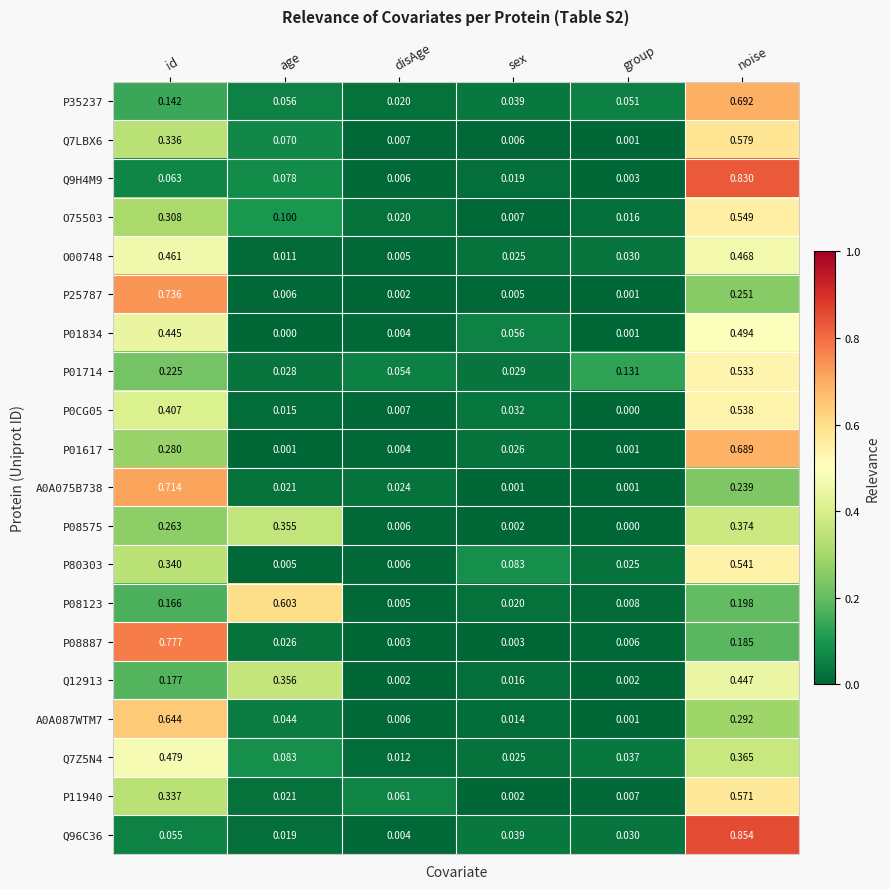

Is the value of P01834 at age greater than the value of O00748 at age?

No